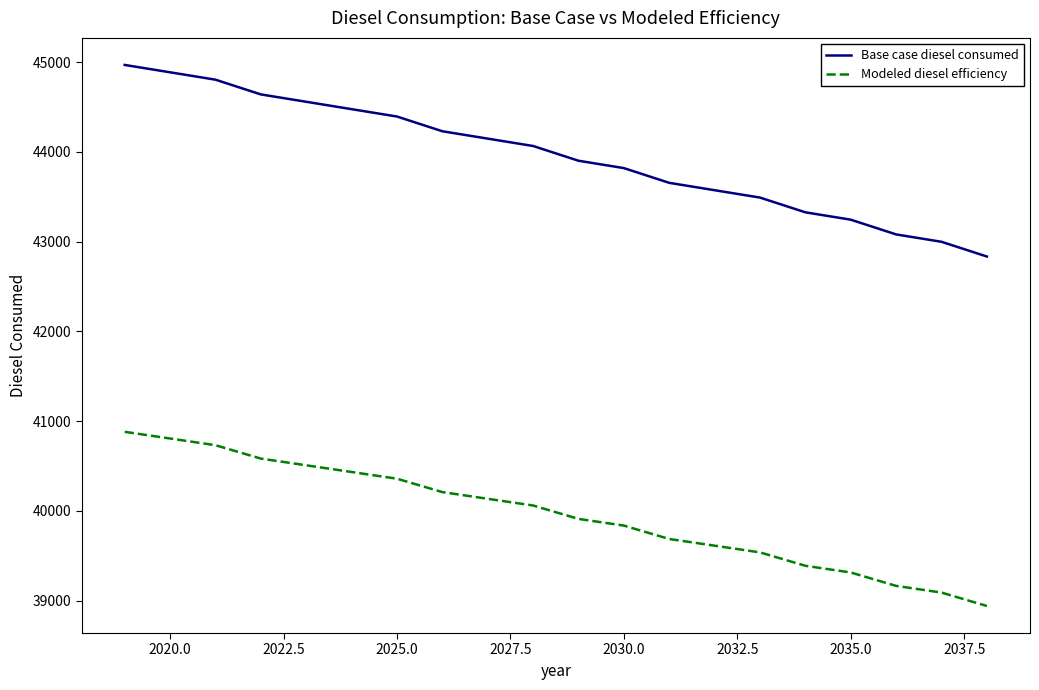

Which series has the widest spread of values?

Base case diesel consumed